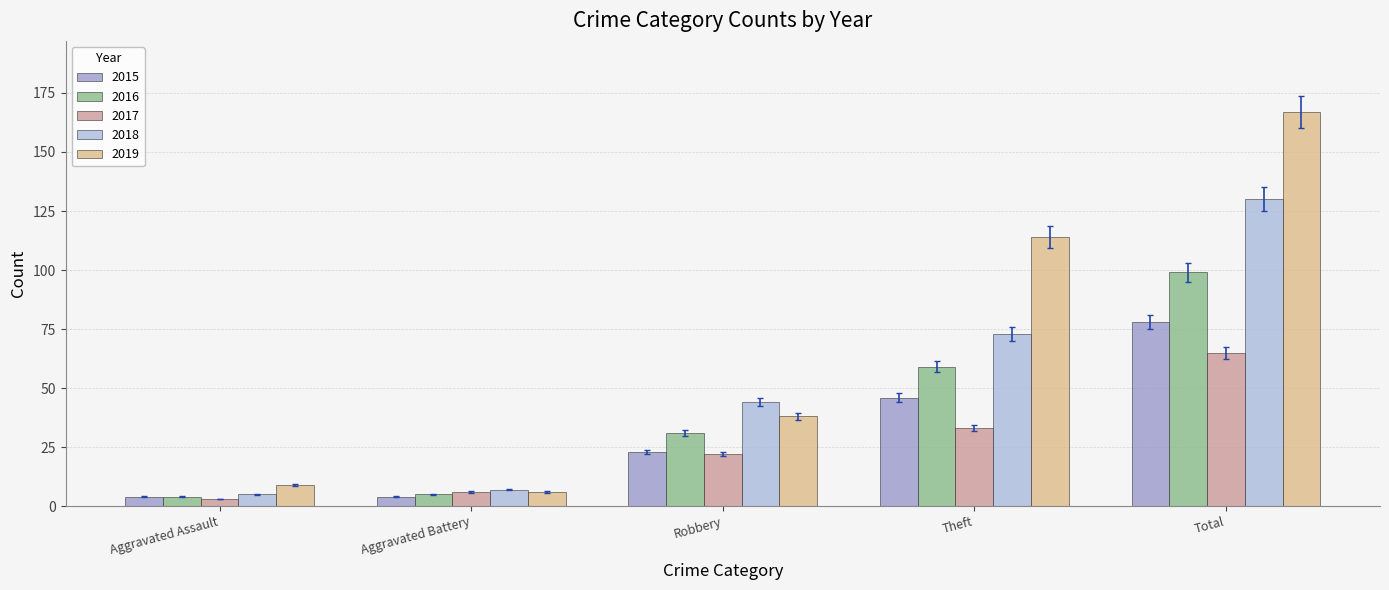

Are the bars grouped side by side (vs. stacked)?

Yes